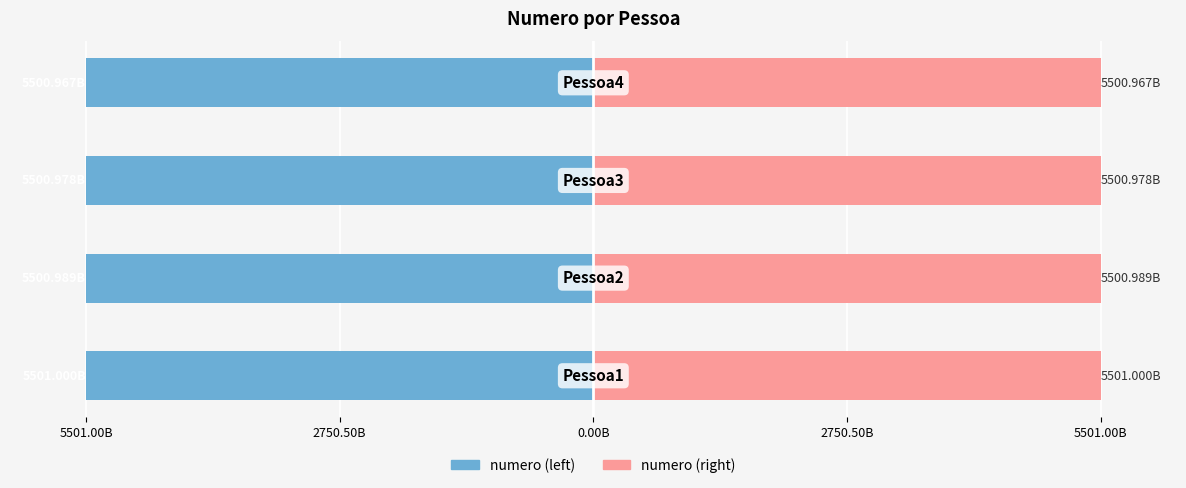

At how many categories does at least one series exceed -2460?

4